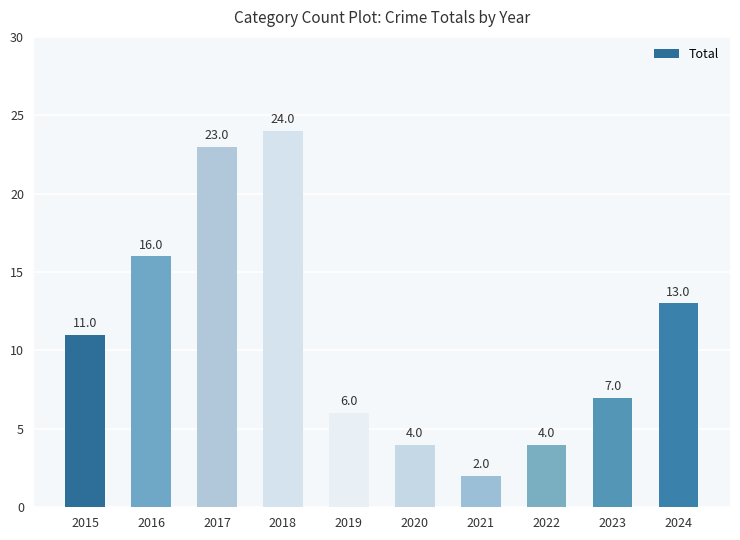

What is the difference between the maximum and second lowest values?

20